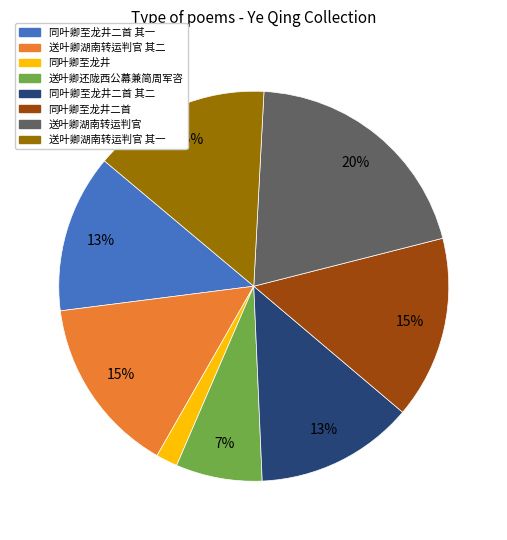

Is there any slice that represents more than half of the pie?

No